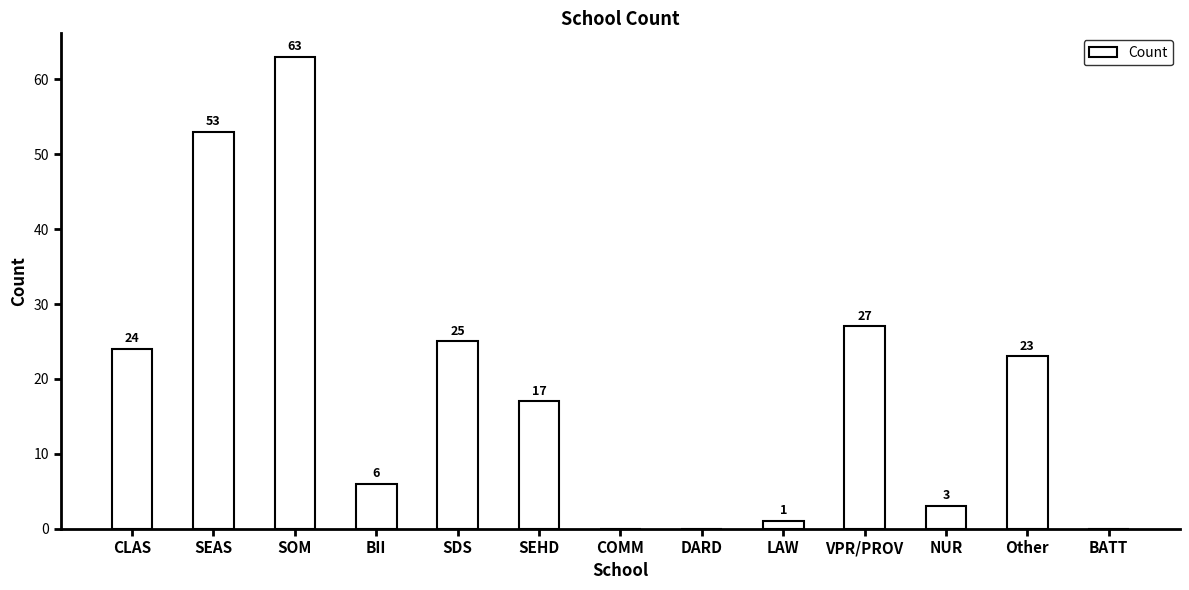

What is the average value?

19